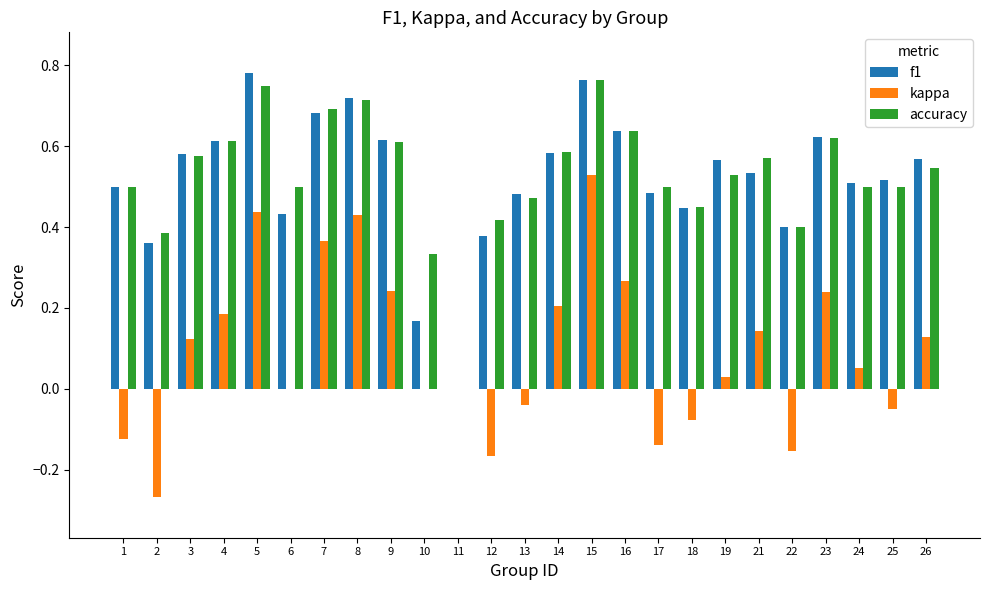

The kappa series shows -0.0 at 13. True or false?

True